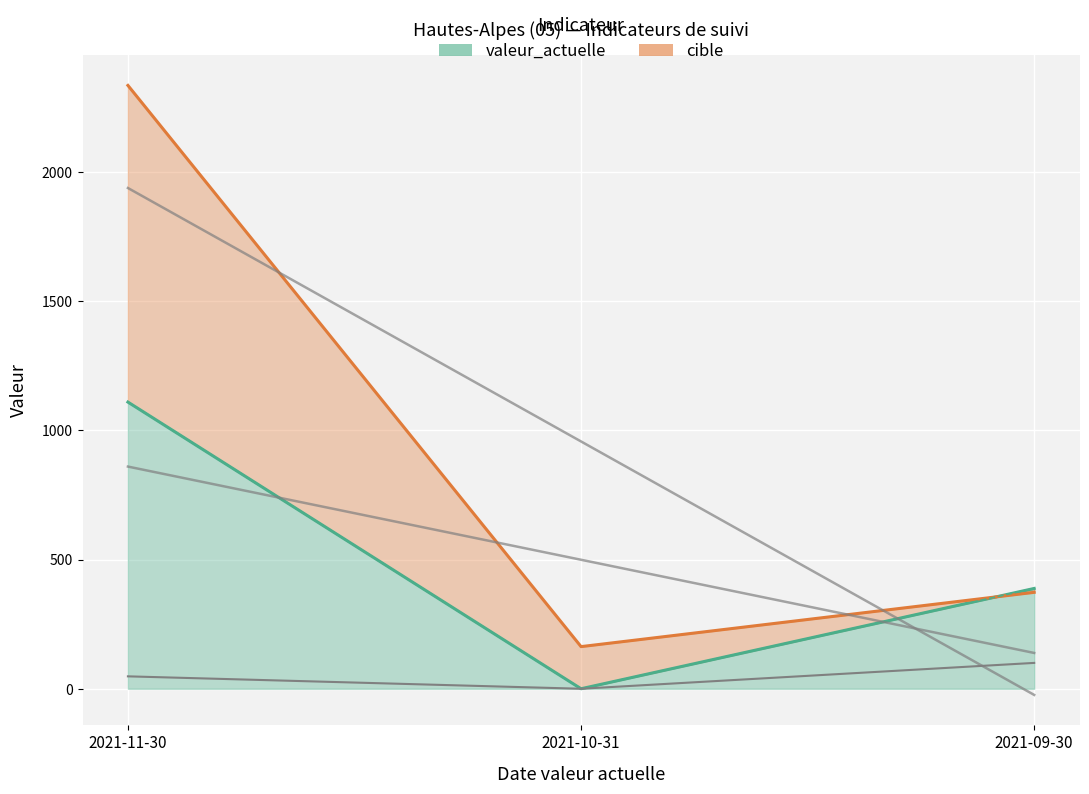

How many lines are shown in the chart?

6